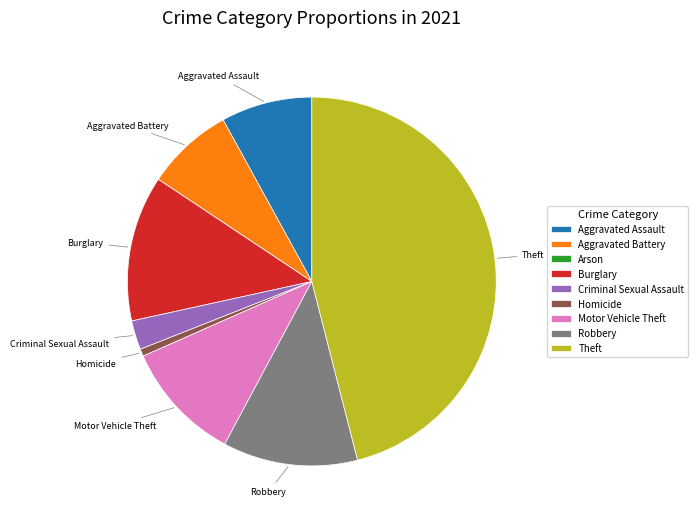

What is the largest slice in the pie chart?

Theft